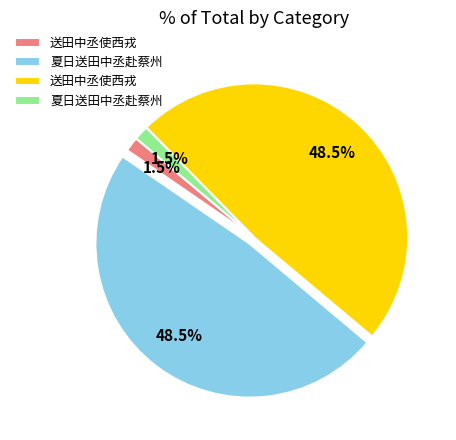

Does any single category account for the majority?

No